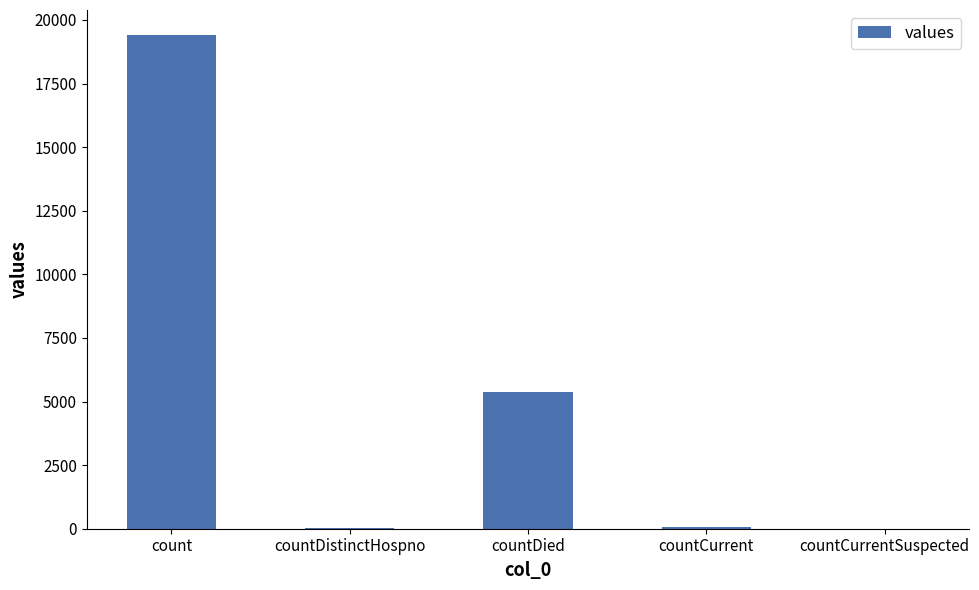

Between count and countDied, which is larger?

count